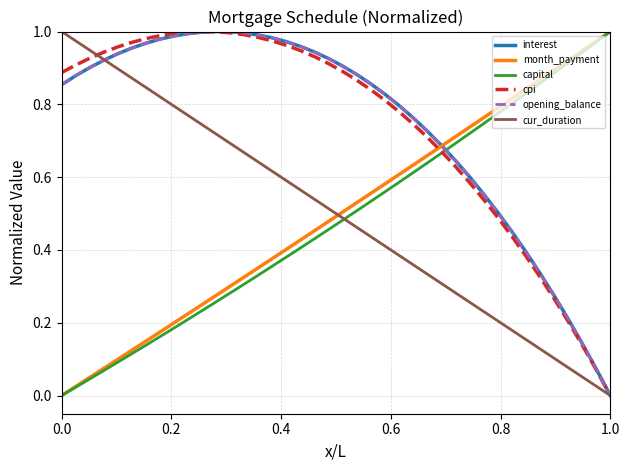

What is the sum of all cpi values?

29.6